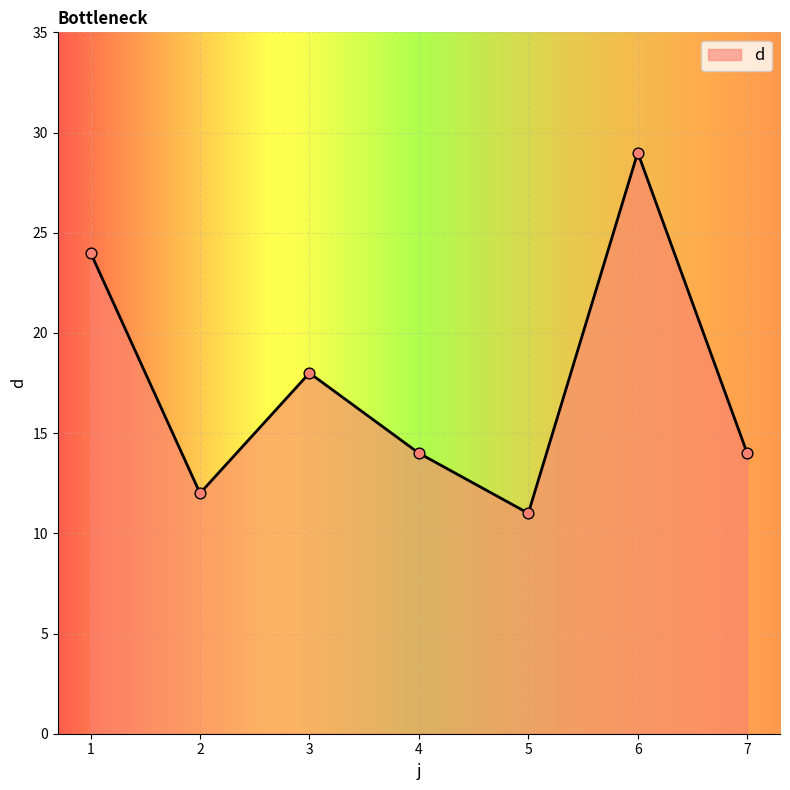

What is the change in value from 3 to 5?

-7